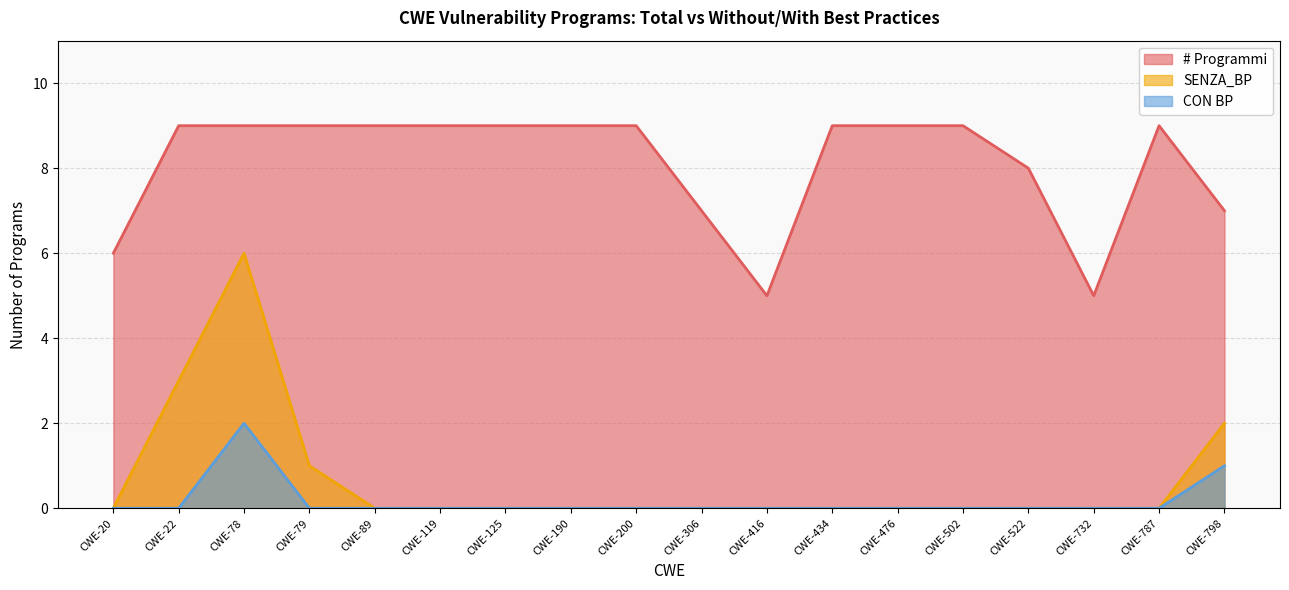

Count the number of categories in the chart.

18